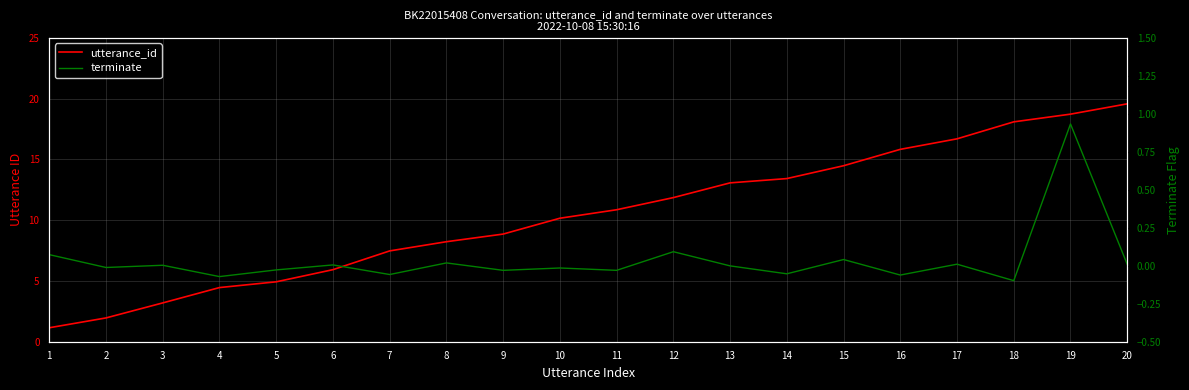

In terminate, how many points are lower than both neighbors (excluding endpoints)?

8